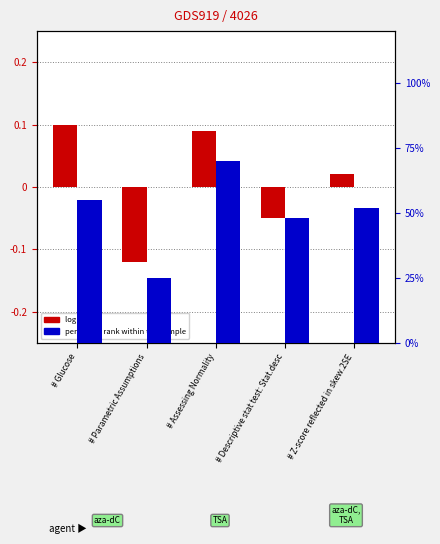

Does the chart contain stacked bars?

No